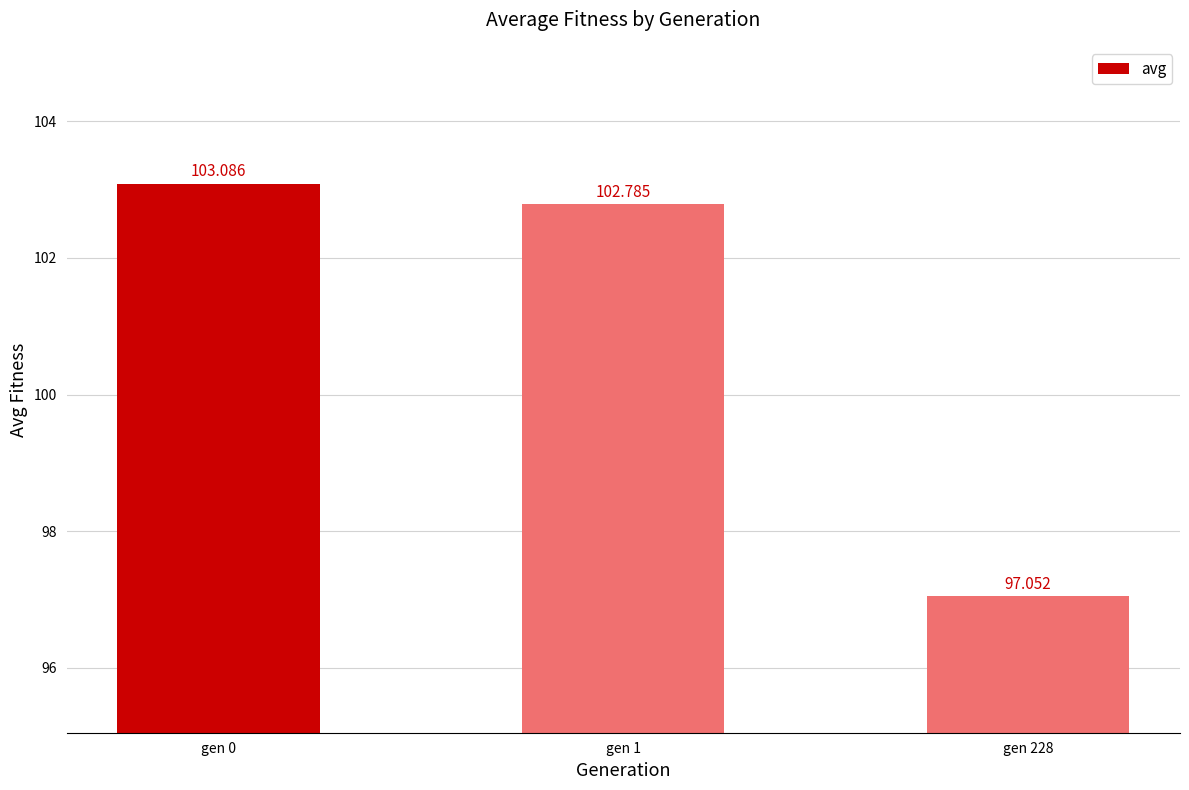

What is the change in value from gen 0 to gen 1?

-0.3